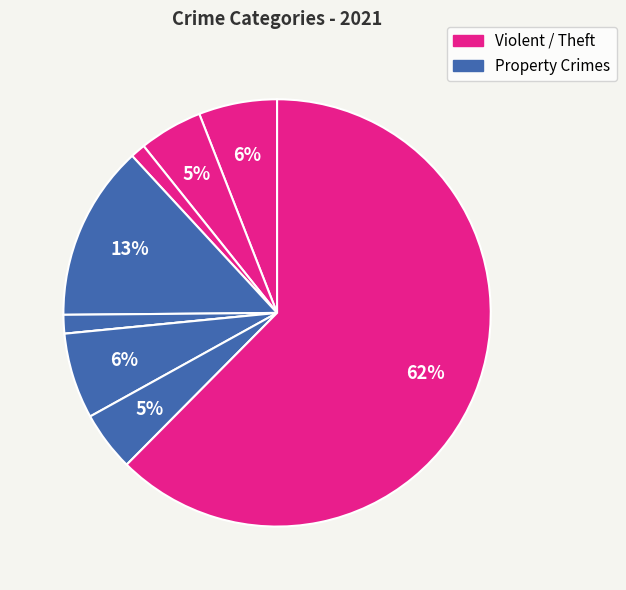

Which slice is the largest?

Theft